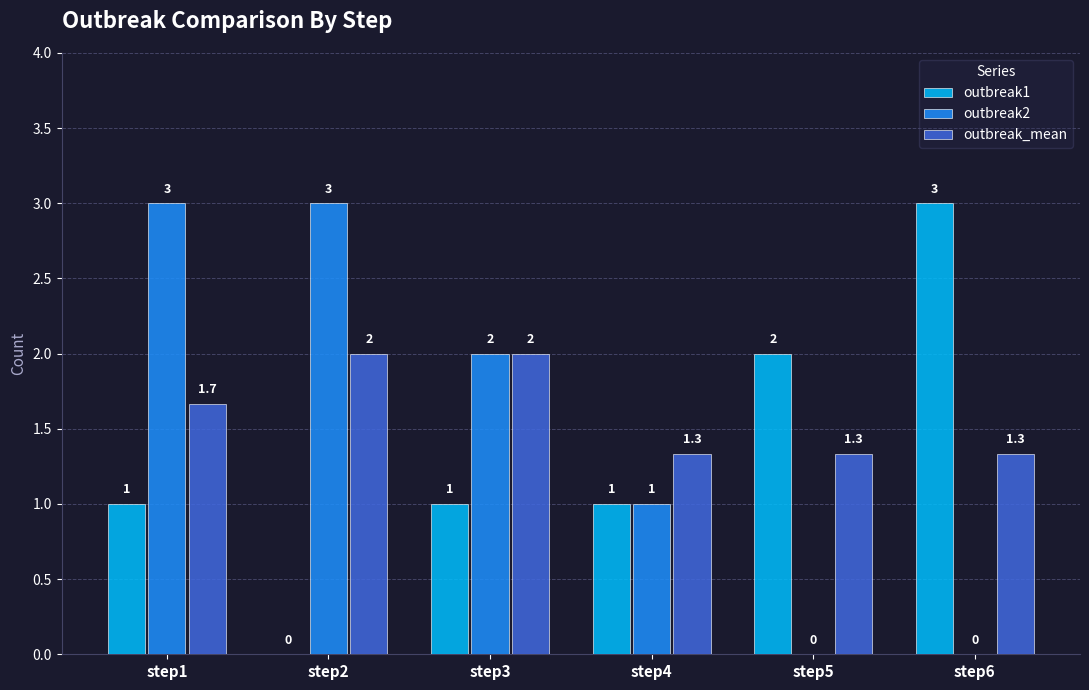

Read the outbreak_mean value at step2.

2.0